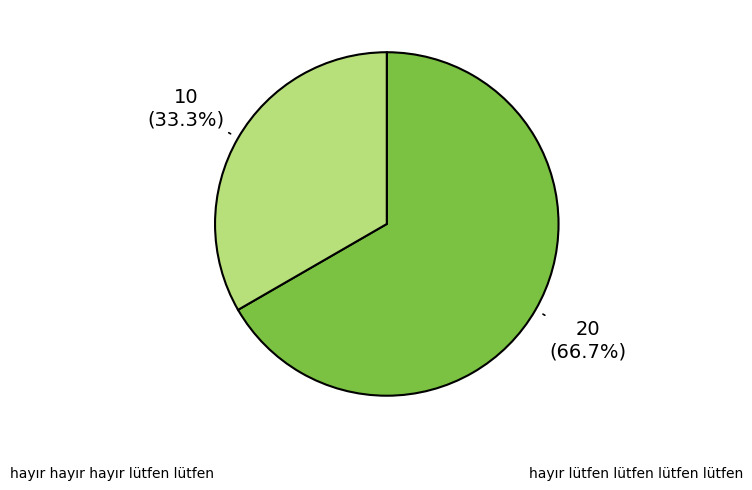

Does any single category account for the majority?

Yes